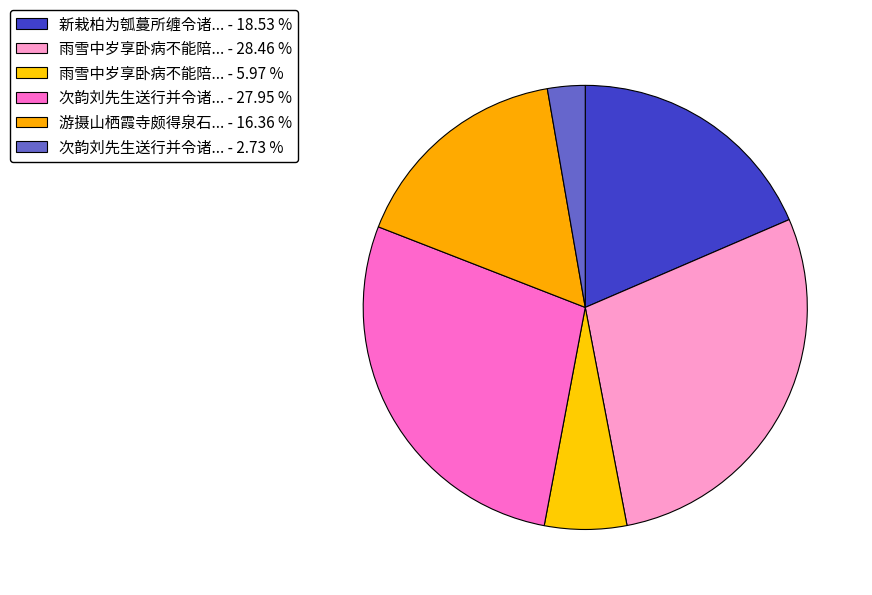

How many segments does this pie chart have?

6